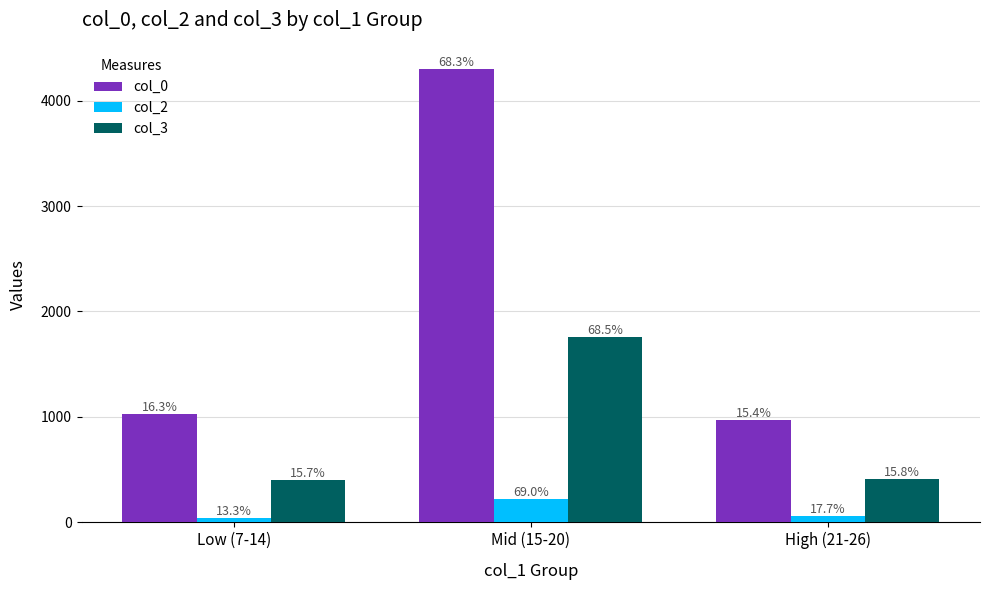

How many groups of bars are there?

3